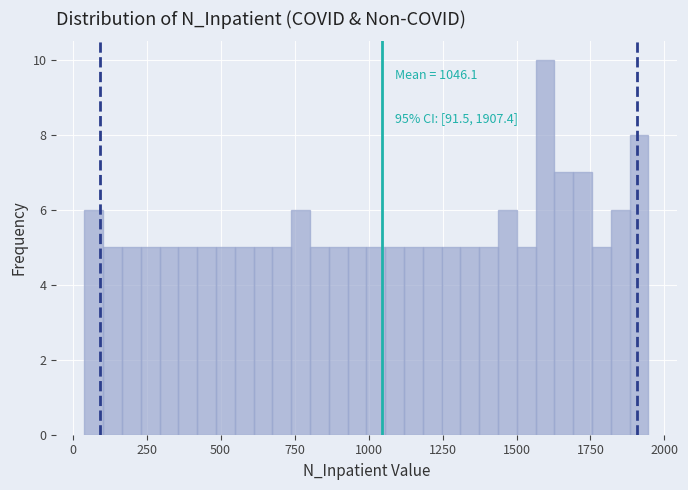

Read against the x-axis, roughly where is the centre of the tallest bar?

1600